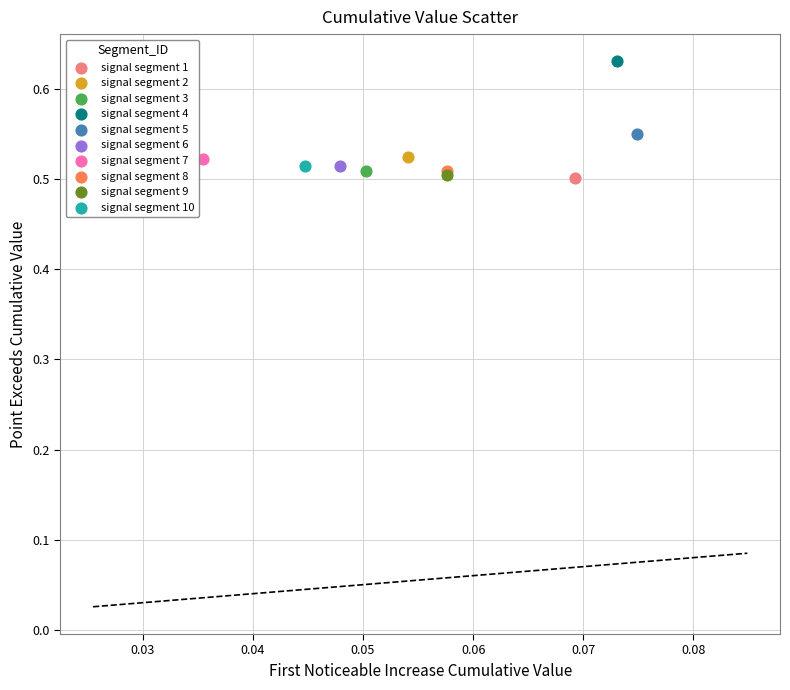

What are all the series names shown in the legend?

signal segment 1, signal segment 2, signal segment 3, signal segment 4, signal segment 5, signal segment 6, signal segment 7, signal segment 8, signal segment 9, signal segment 10